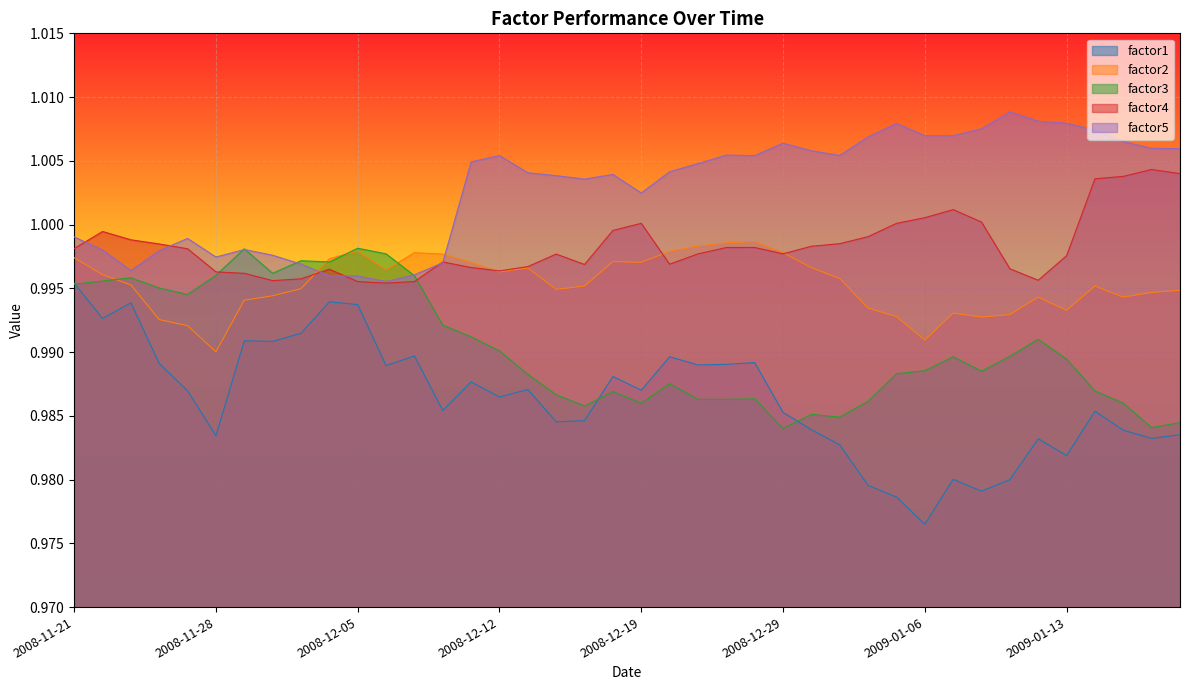

Does the chart display data point markers on the line(s)?

No